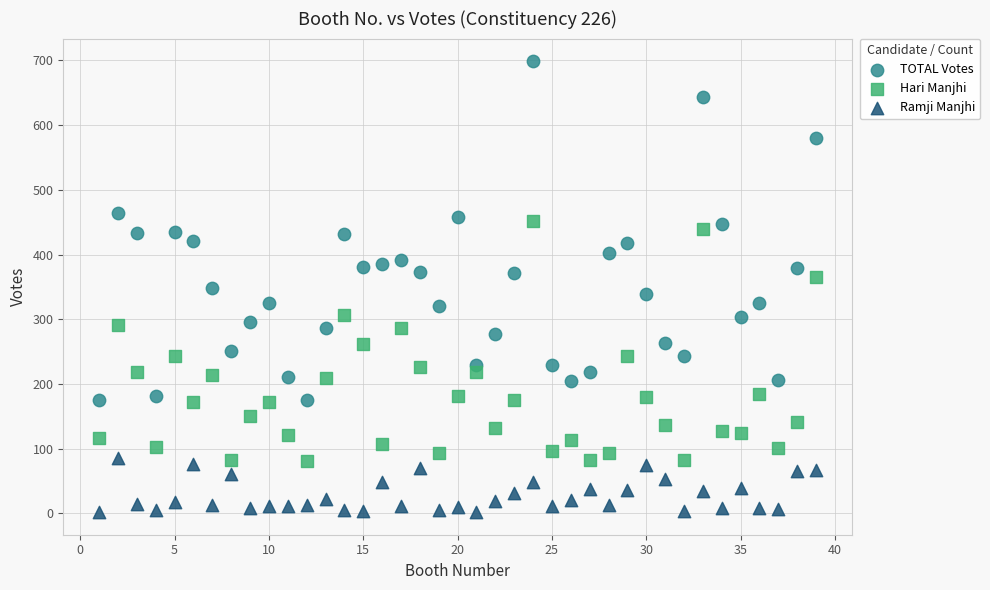

Across all data points, what is the range of X values (max minus min)?

38